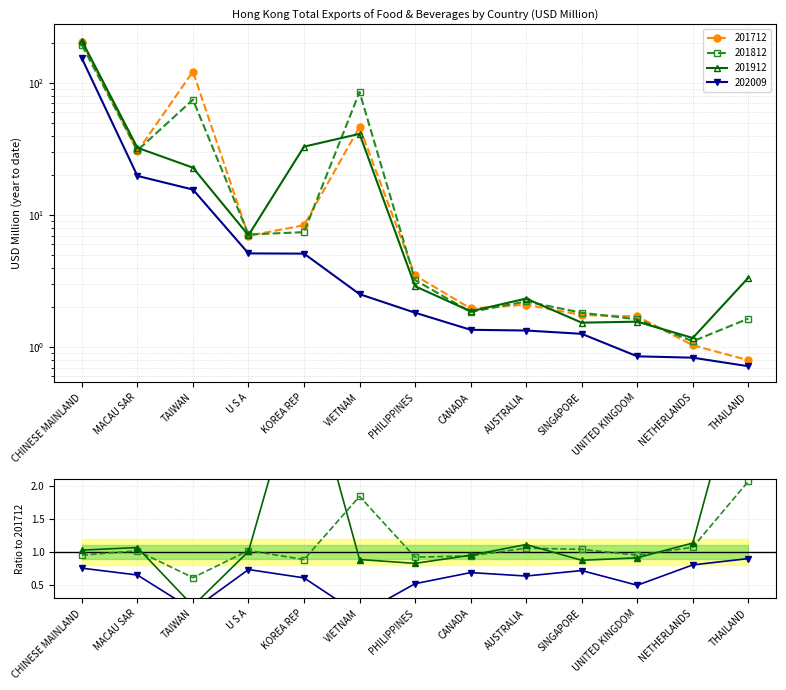

Is the value of 201912 at MACAU SAR greater than the value of 201812 at NETHERLANDS?

Yes